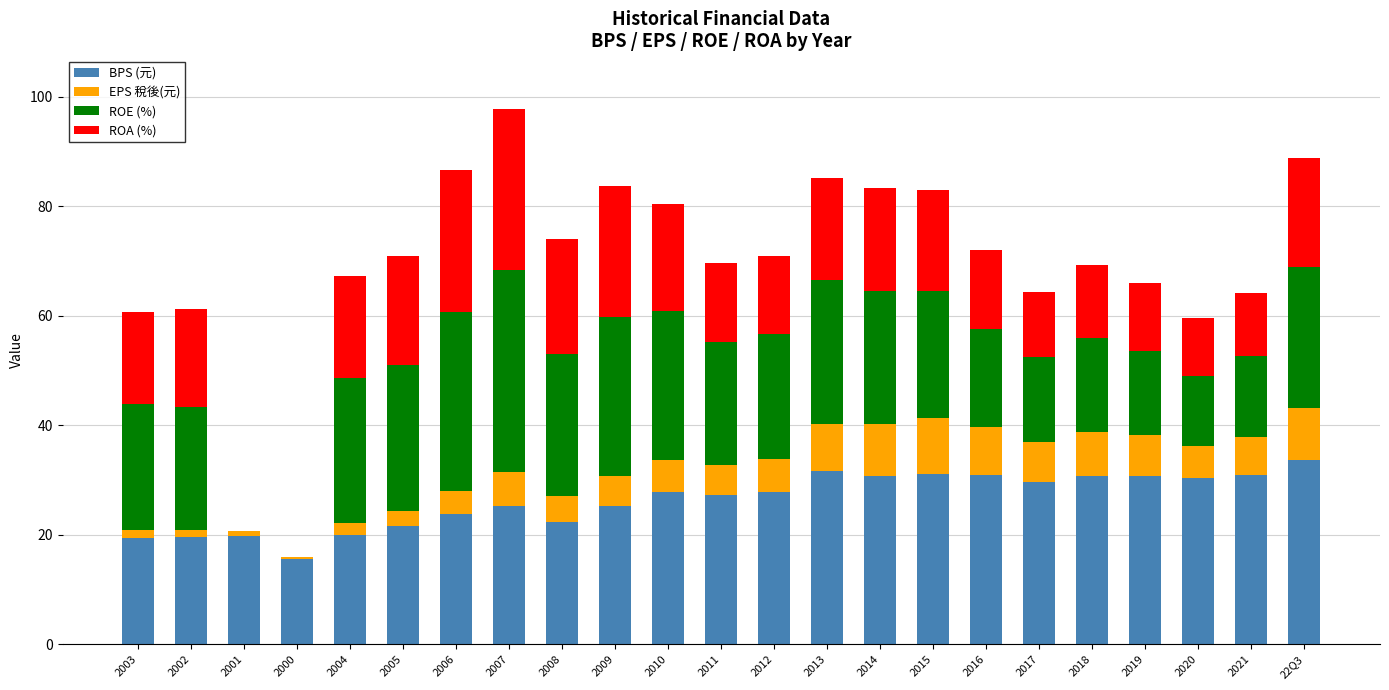

What is the sum of the BPS (元) values at 2020 and 2019?

61.1